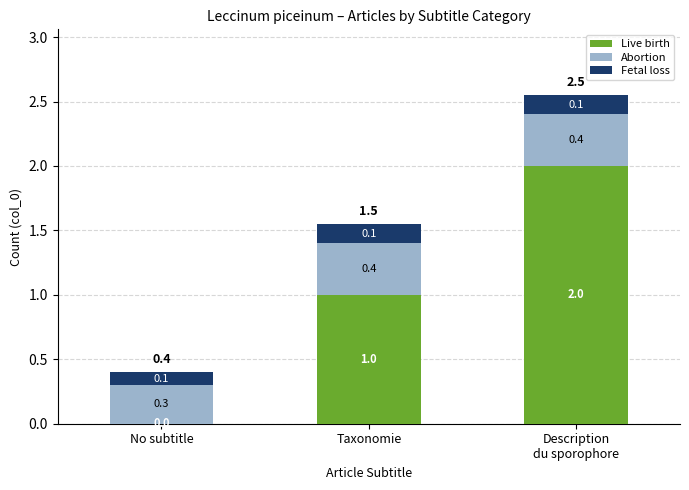

What is the total value across all series at No subtitle?

0.4